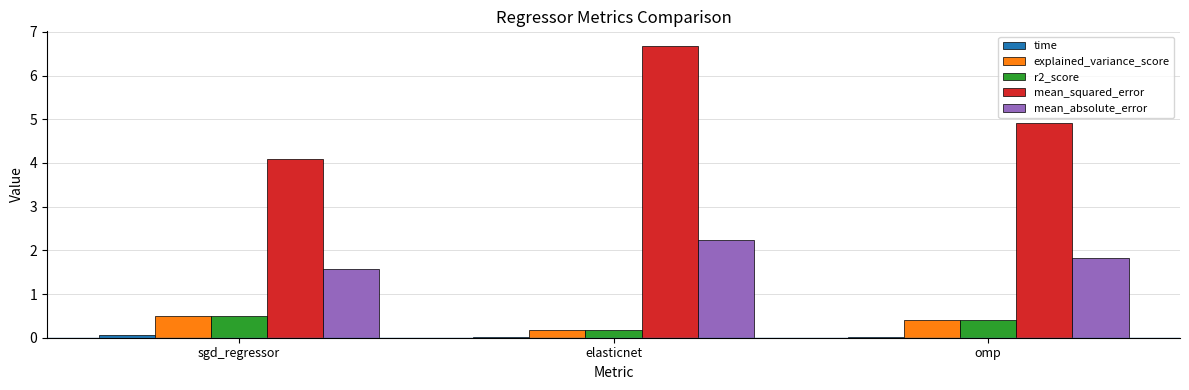

What is the maximum value for explained_variance_score?

0.5